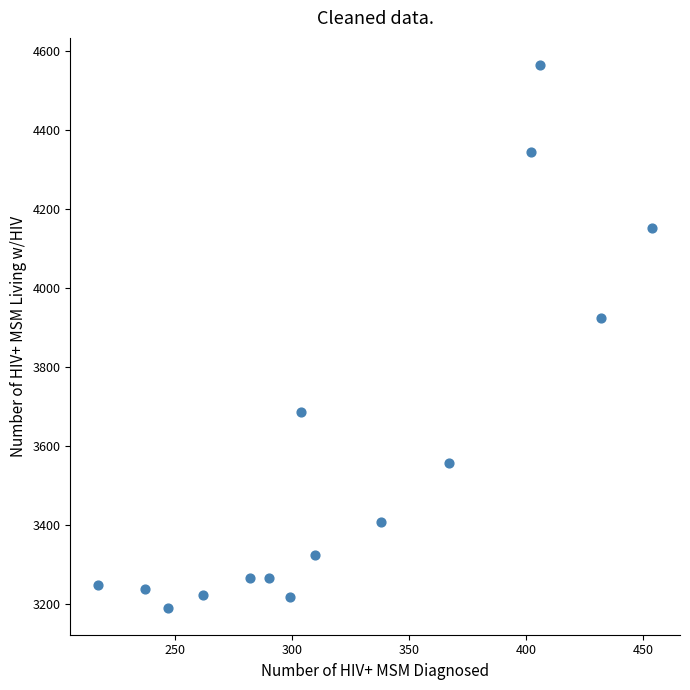

What Y value in the scatter plot is closest to 3877?

3923